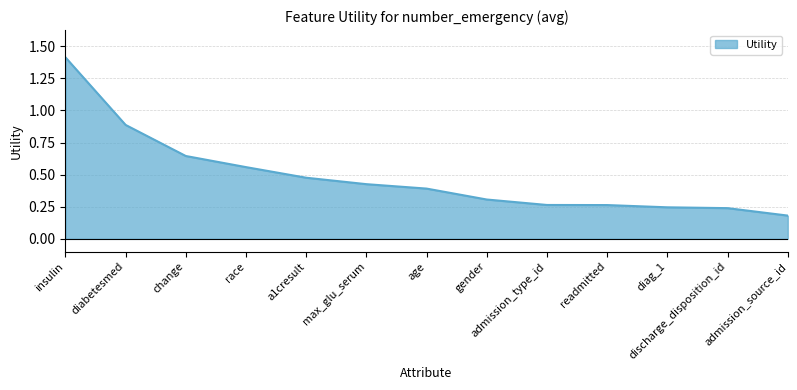

What is the difference between the maximum and minimum values?

1.2